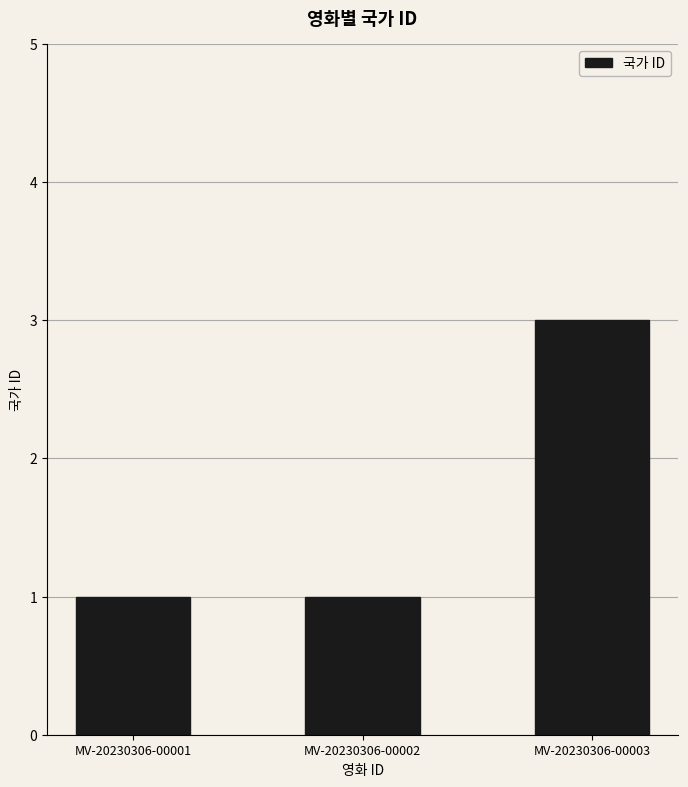

Which label corresponds to the largest value in the chart?

MV-20230306-00003